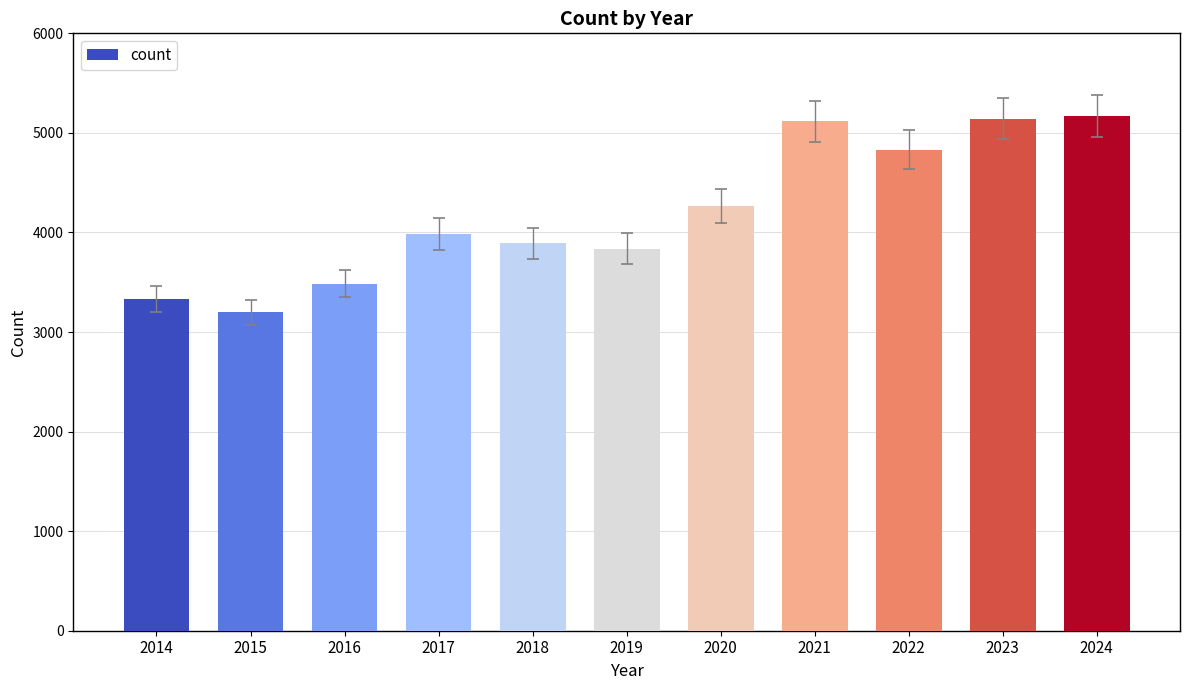

Reading left to right, list all the values displayed in this chart.

2014=3330	2015=3198	2016=3487	2017=3988	2018=3892	2019=3837	2020=4269	2021=5115	2022=4833	2023=5140	2024=5170